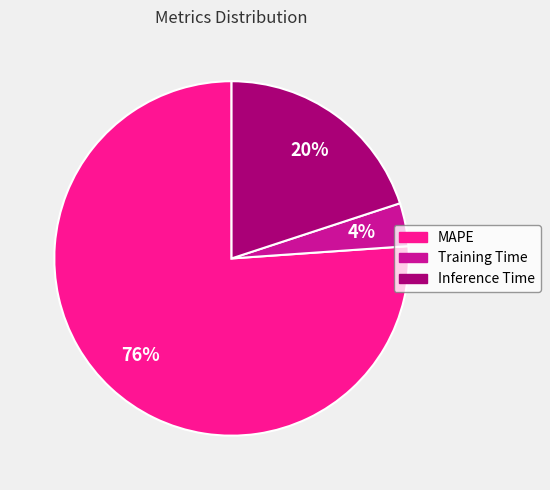

Combined, do MAPE and Training Time account for over 50%?

Yes